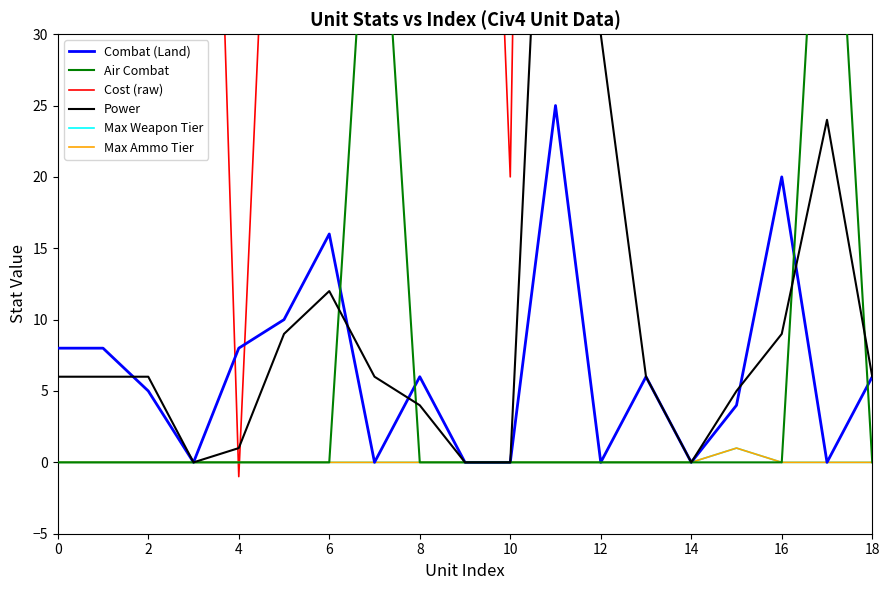

What are all the series names shown in the legend?

Combat (Land), Air Combat, Cost (raw), Power, Max Weapon Tier, Max Ammo Tier